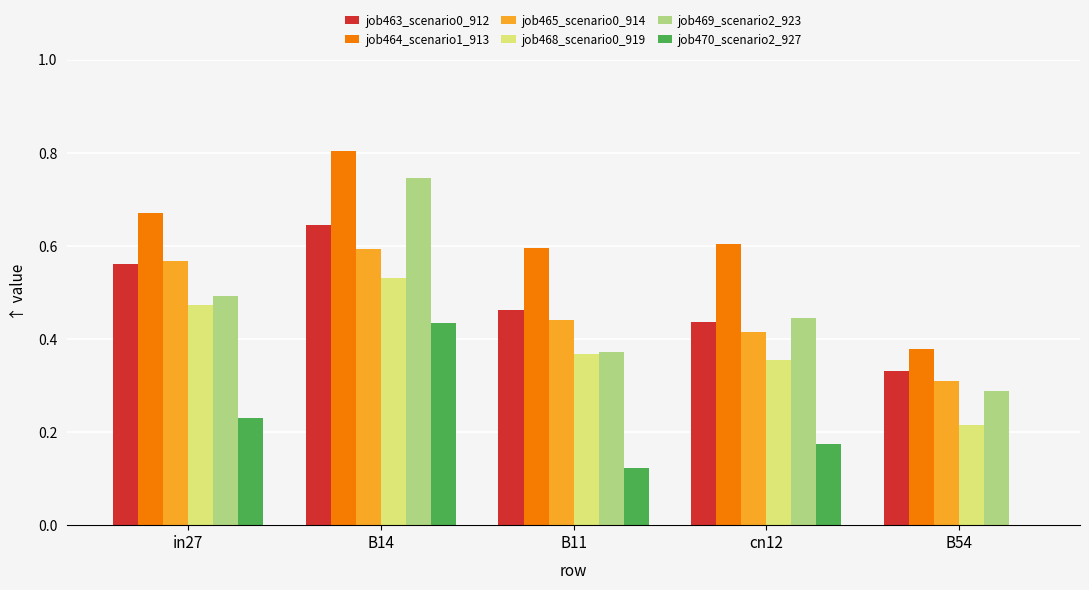

Which series changed the most between in27 and B11?

job465_scenario0_914